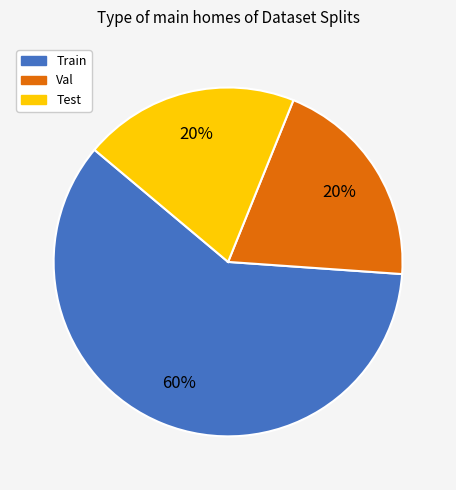

Approximately how many times larger is the value at Test compared to Train?

0.3